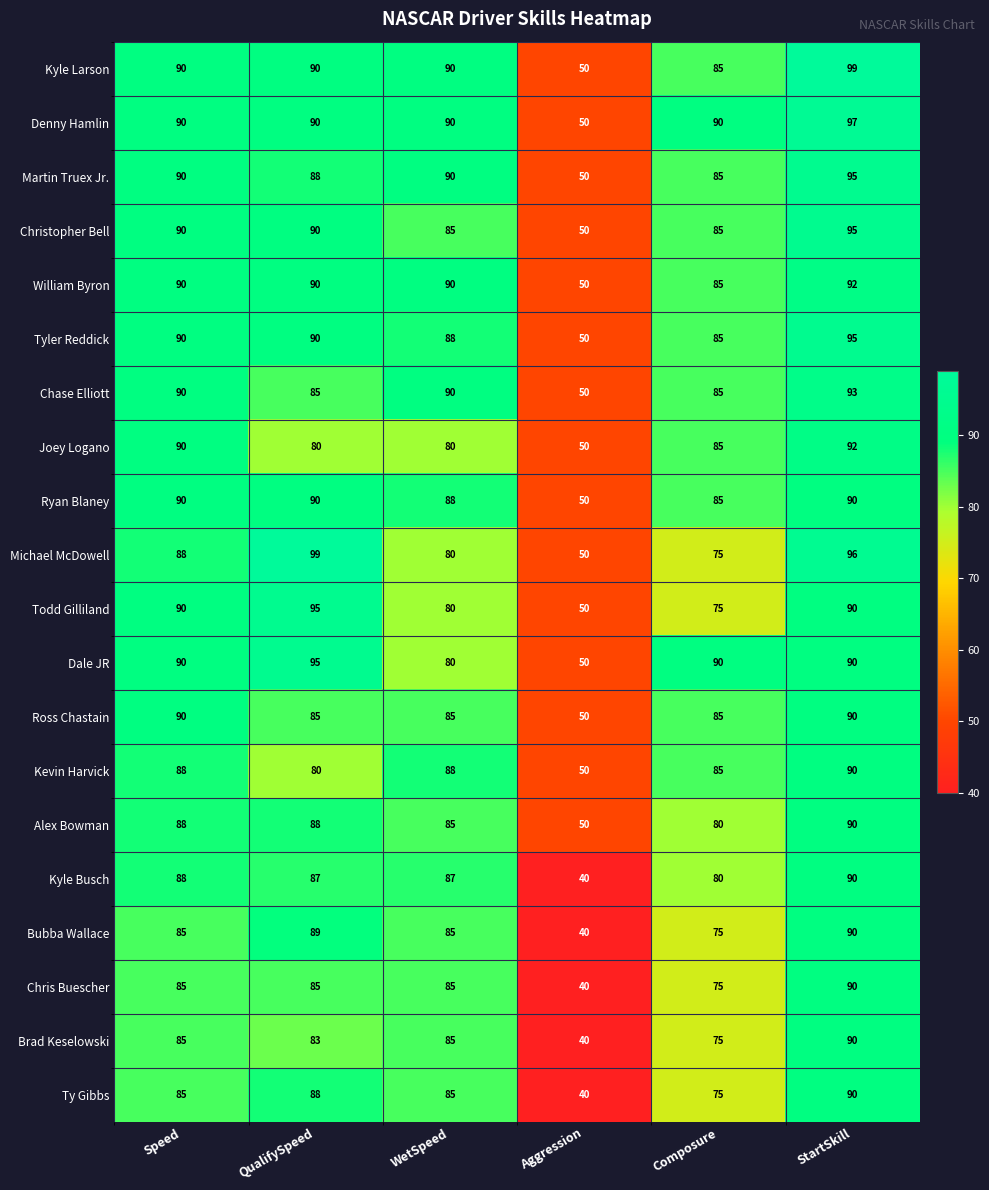

Where is Todd Gilliland nearest to the value 72?

Composure